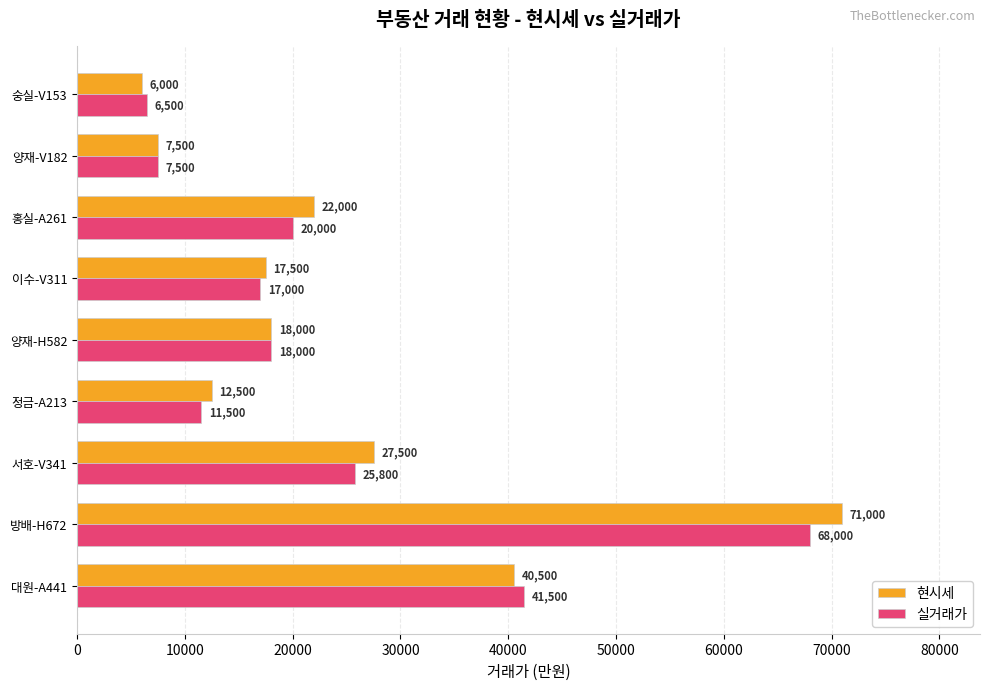

The value of 현시세 at 서호-V341 is 27500. True or false?

True